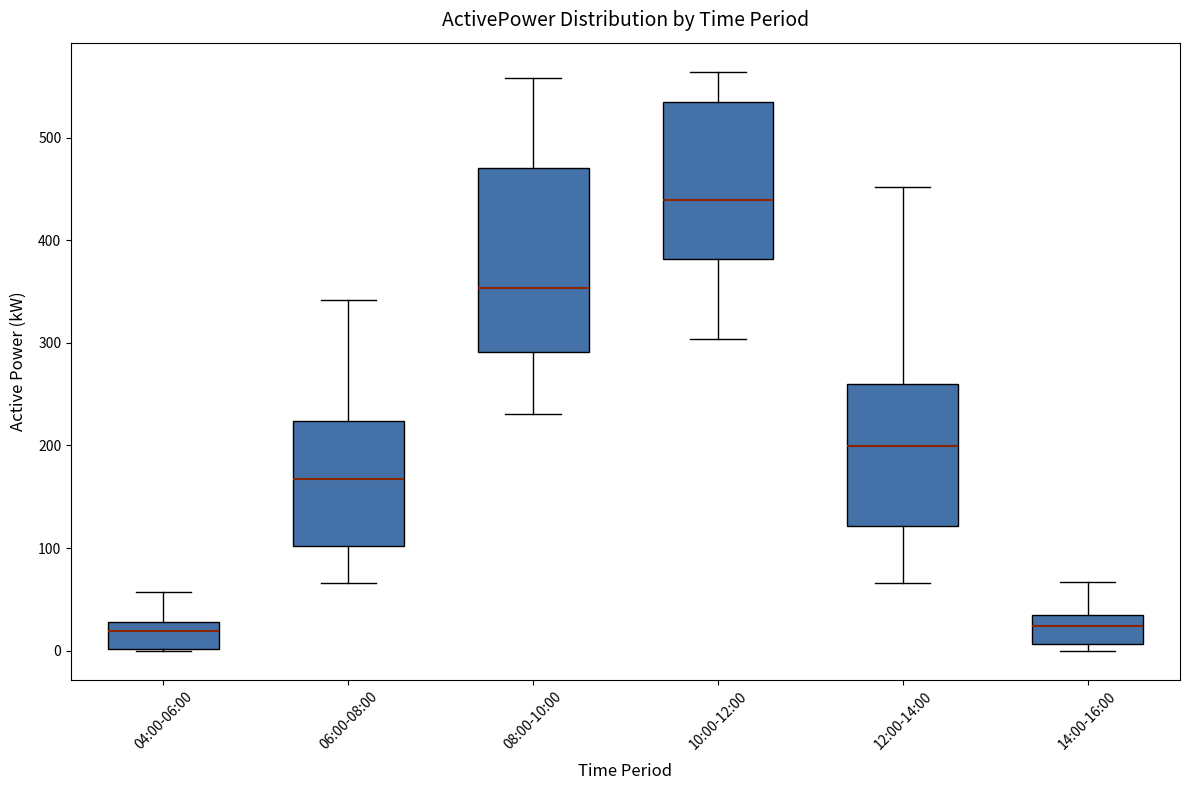

Which box is the tallest, from its lower edge to its upper edge?

08:00-10:00